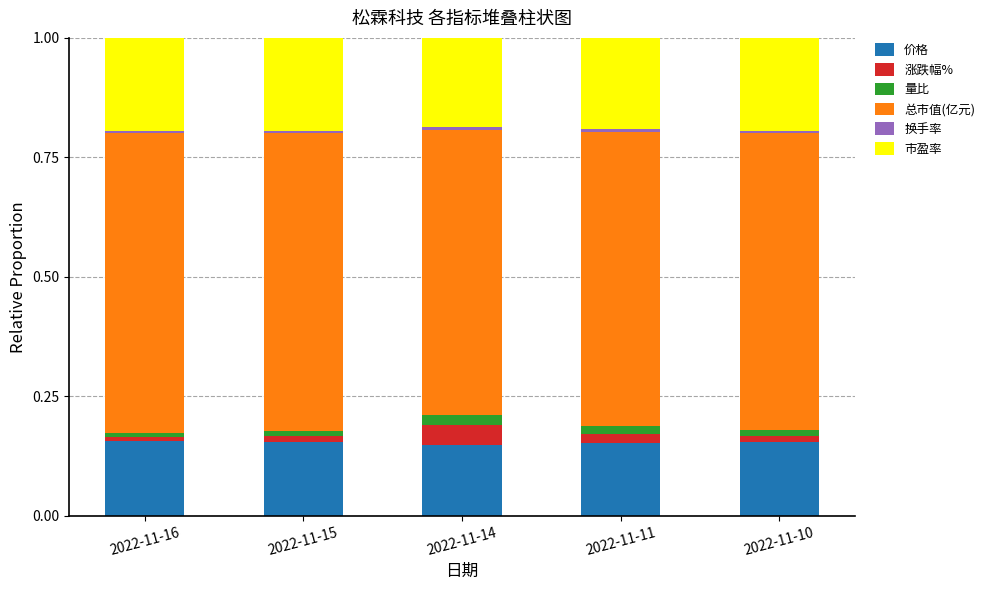

What is the sum of all 价格 values?

0.8